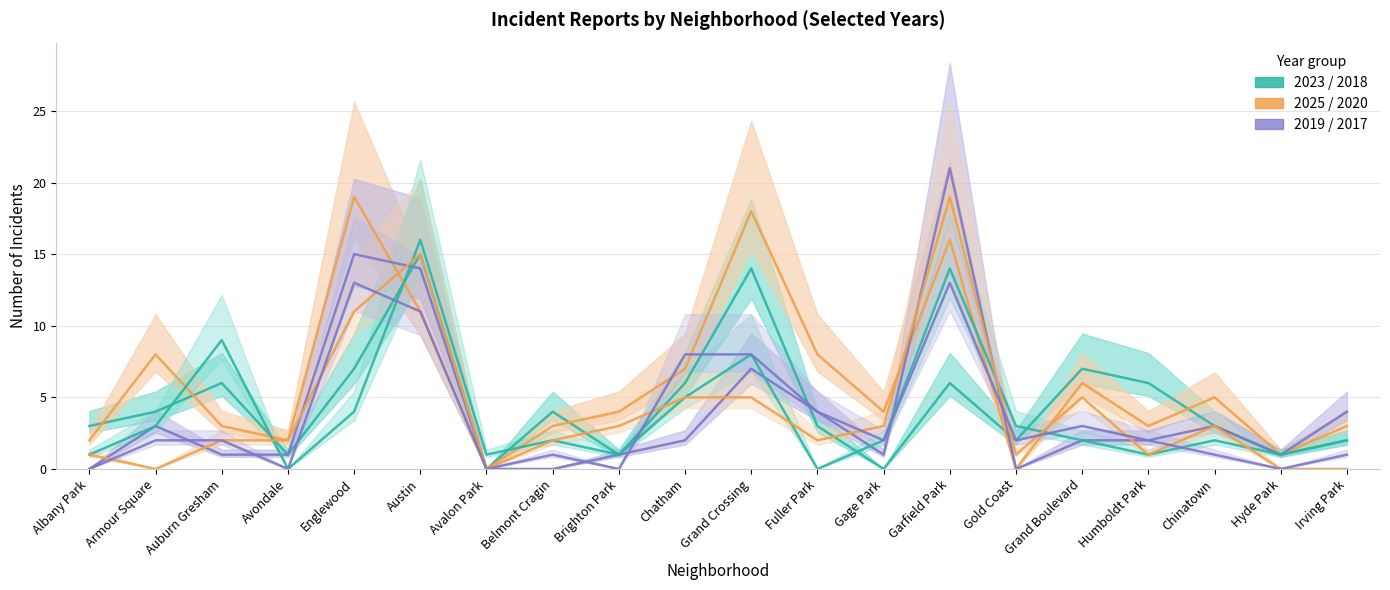

How many times do 2018 and 2023 cross each other?

6